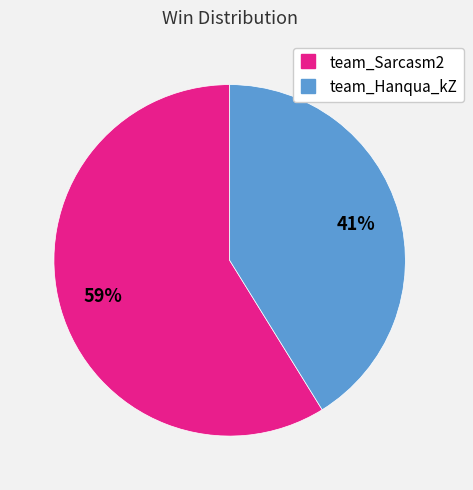

To the nearest percent, what is the combined percentage of team_Hanqua_kZ and team_Sarcasm2?

100%